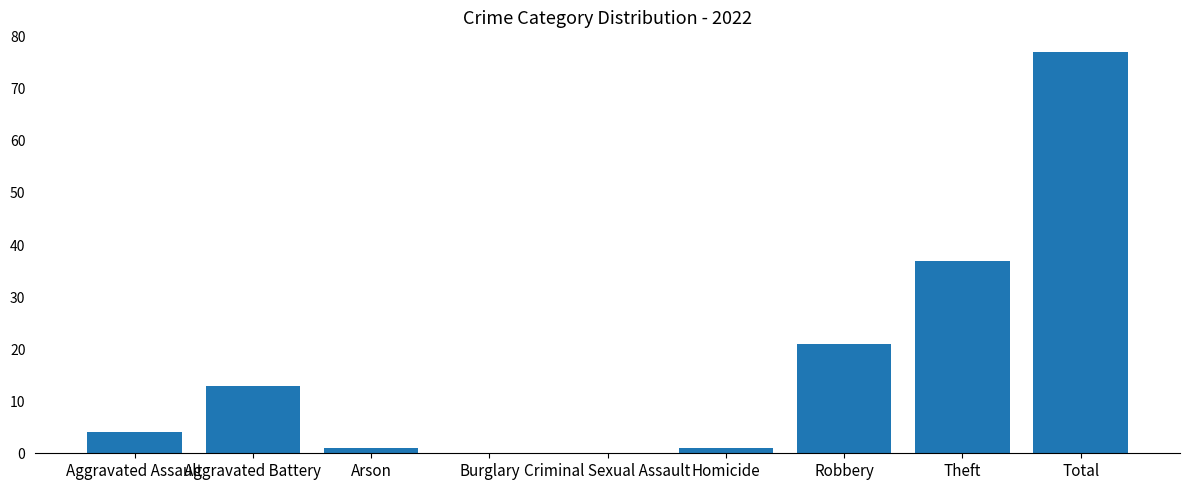

Reading right to left, what are all the values shown in this chart?

Total=77	Theft=37	Robbery=21	Homicide=1	Criminal Sexual Assault=0	Burglary=0	Arson=1	Aggravated Battery=13	Aggravated Assault=4